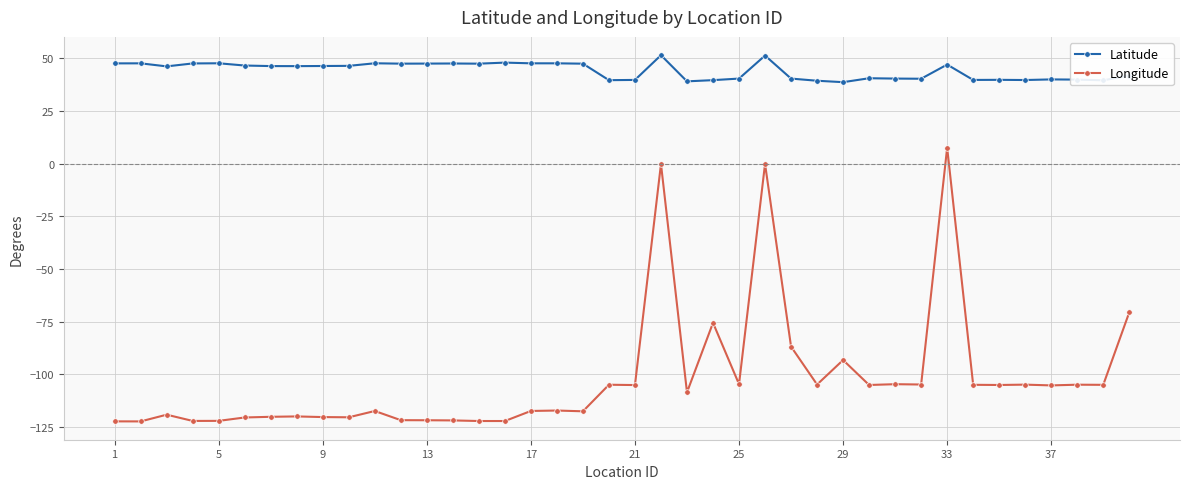

What is the difference between the maximum and minimum values in the Longitude series?

130.0